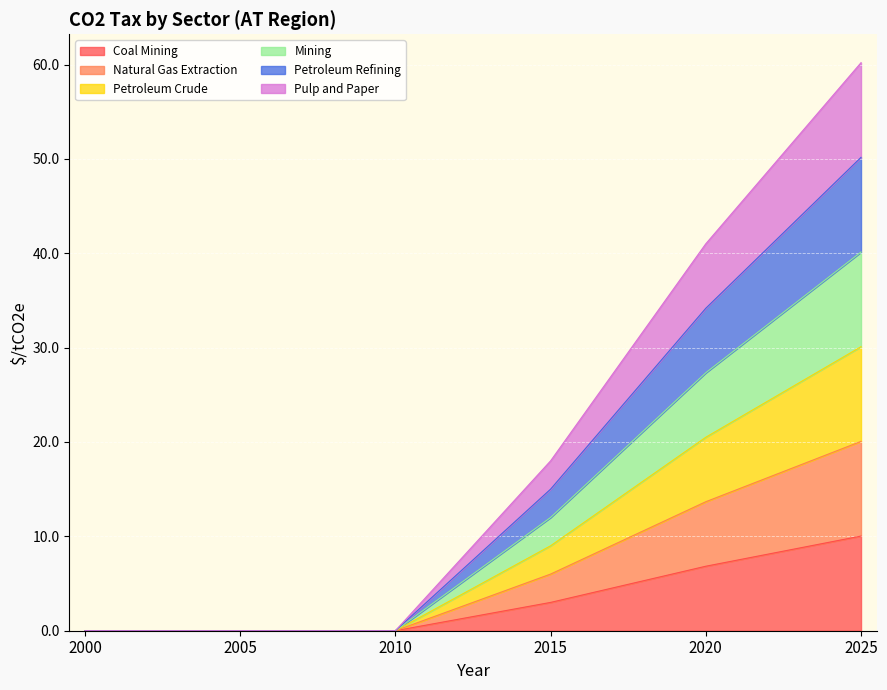

True or false: Petroleum Refining has a value of 13.3 at 2015.

False